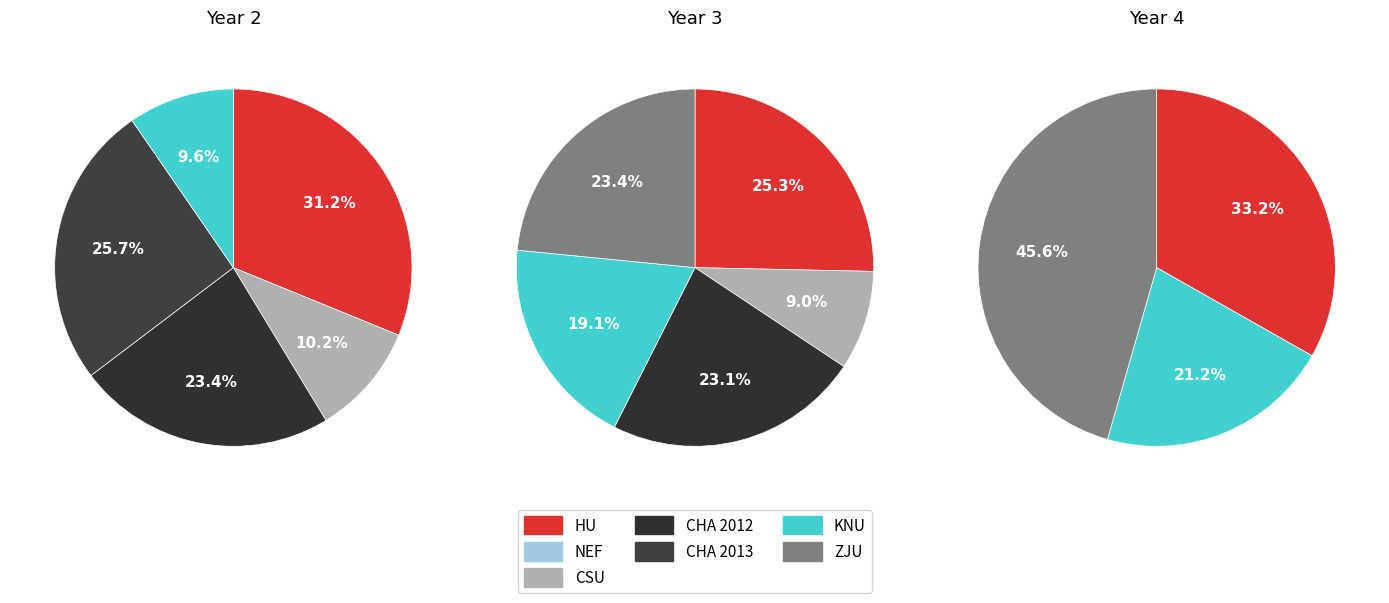

What is the largest slice in the pie chart?

ZJU